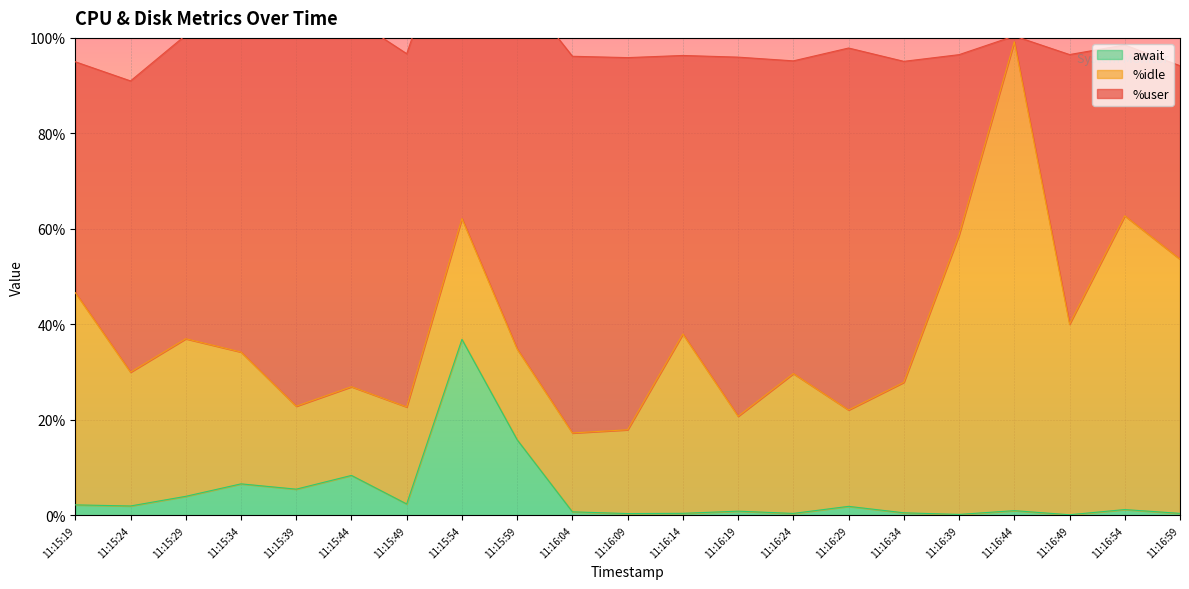

Which series has the largest total across all categories?

%user